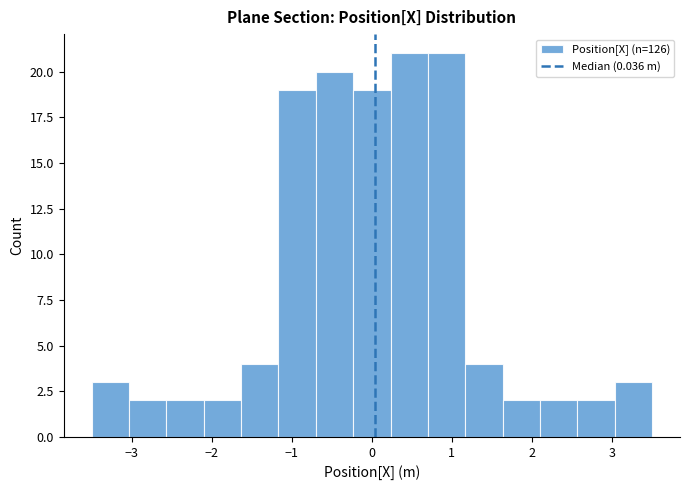

Reading left to right, list every bar in this chart as the range it spans on the x-axis followed by its height. Neither the bar edges nor the heights are printed on the chart, so give them approximately, as read against the axes.

-3.5 to -3.0: 3
-3.0 to -2.6: 2
-2.6 to -2.1: 2
-2.1 to -1.6: 2
-1.6 to -1.2: 4
-1.2 to -0.7: 19
-0.7 to -0.2: 20
-0.2 to 0.2: 19
0.2 to 0.7: 21
0.7 to 1.2: 21
1.2 to 1.6: 4
1.6 to 2.1: 2
2.1 to 2.6: 2
2.6 to 3.0: 2
3.0 to 3.5: 3